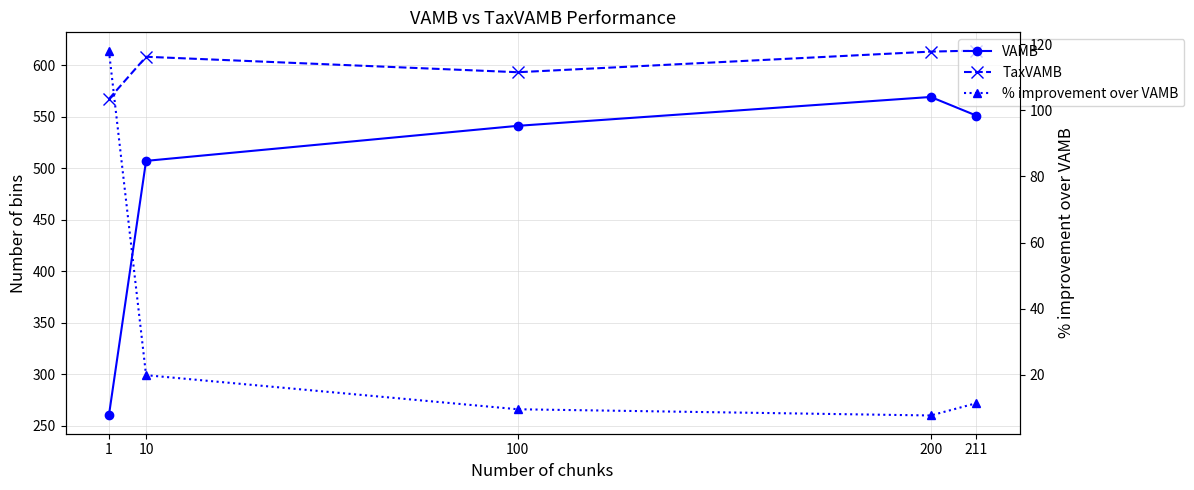

What are all the series names shown in the legend?

VAMB, TaxVAMB, % improvement over VAMB